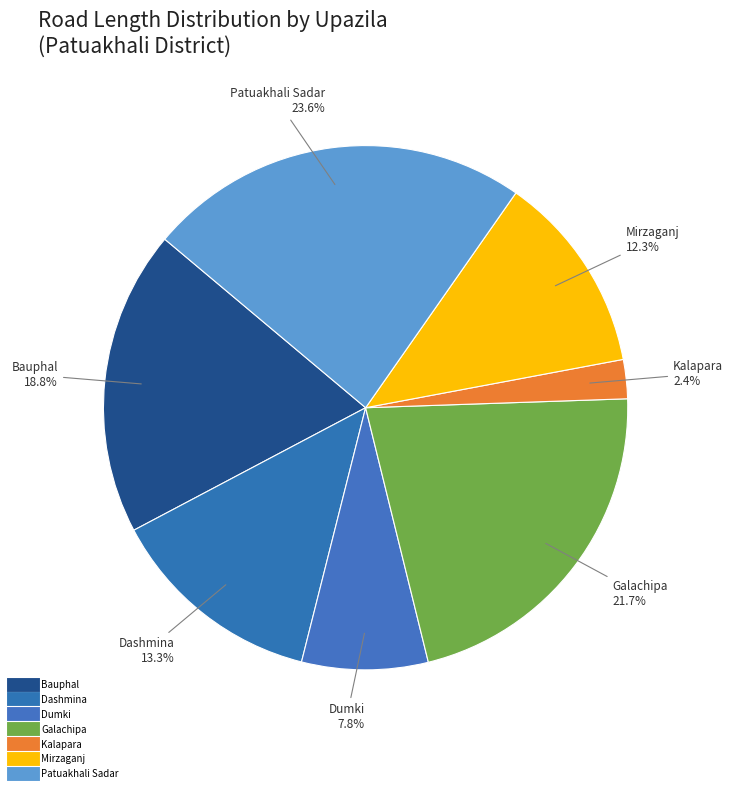

Which category has the biggest portion of the pie?

Patuakhali Sadar